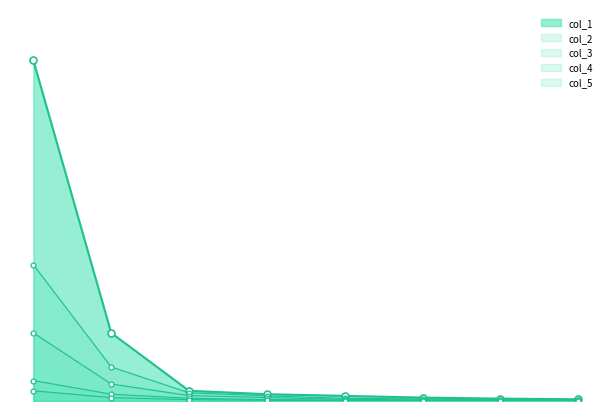

What is the total value across all series at 15?

15.9